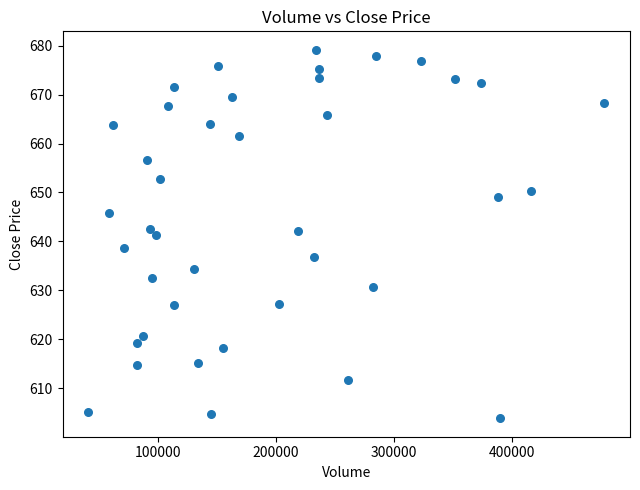

What is the range of X values (max minus min)?

436649.0